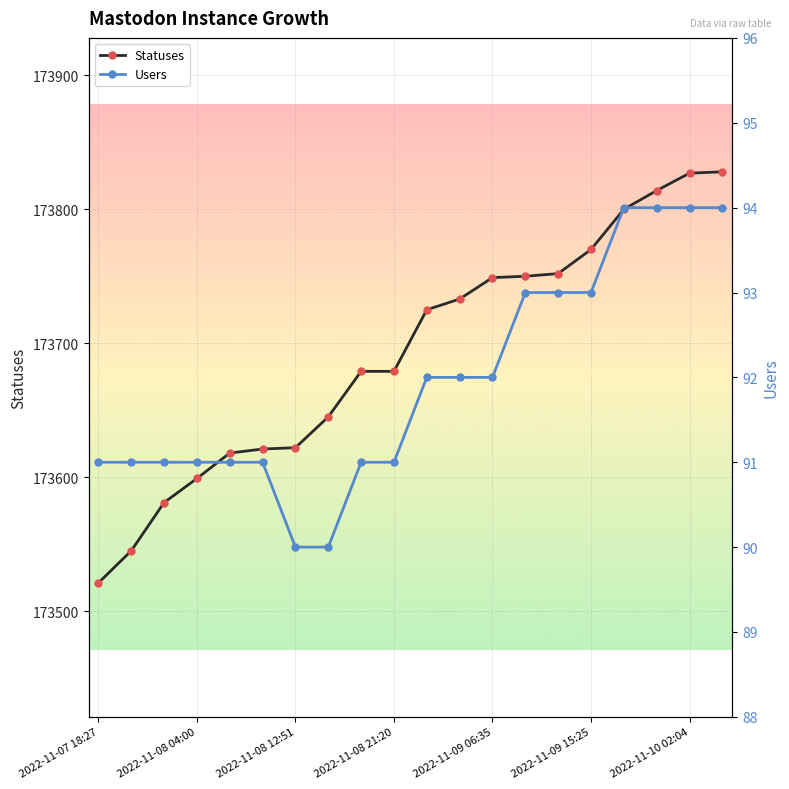

What is the difference between the highest and lowest values at 16?

173706